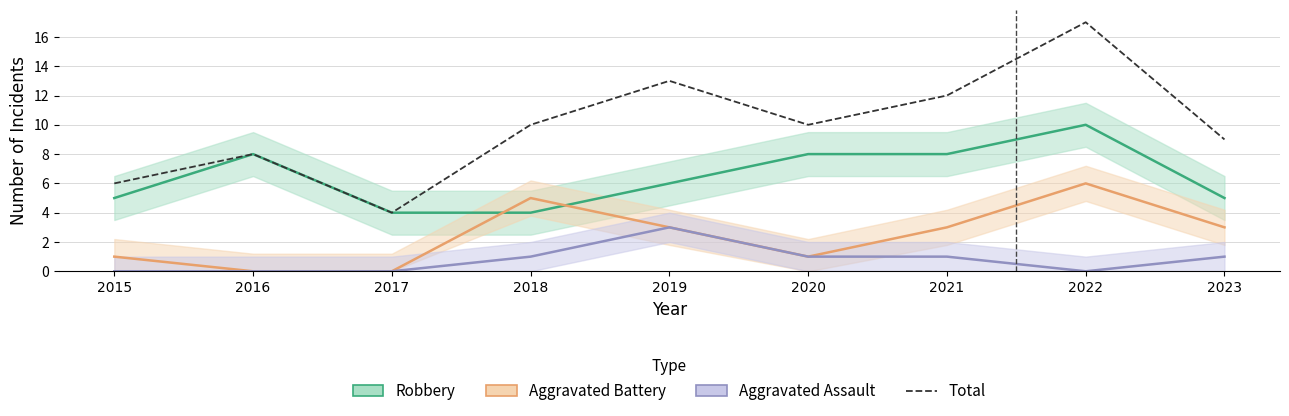

What is the difference between the second highest and minimum values?

9